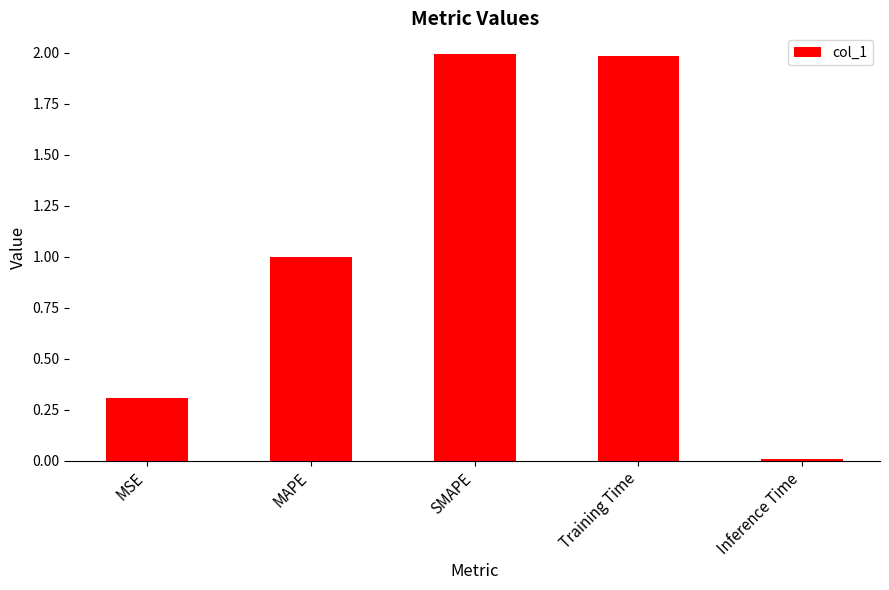

What is the difference between the values at MSE and MAPE?

0.7